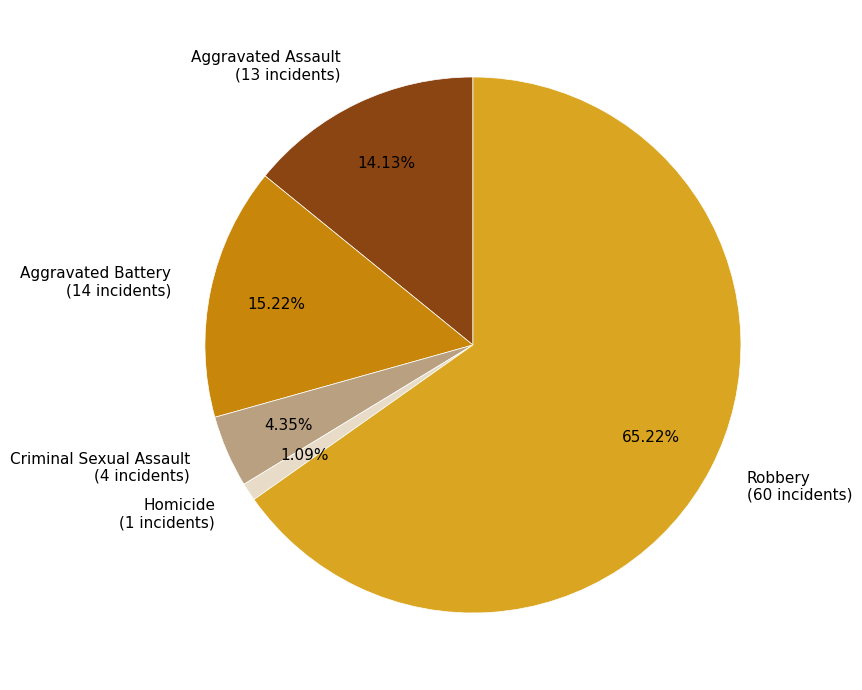

Which category has the smallest portion of the pie?

Homicide